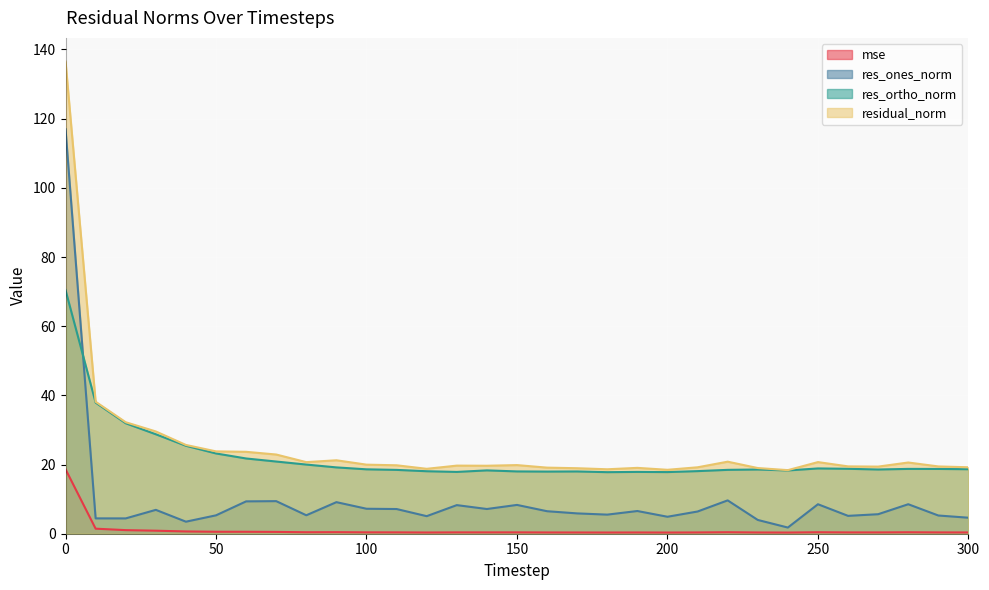

What is the sum of the residual_norm values at 50 and 240?

42.2